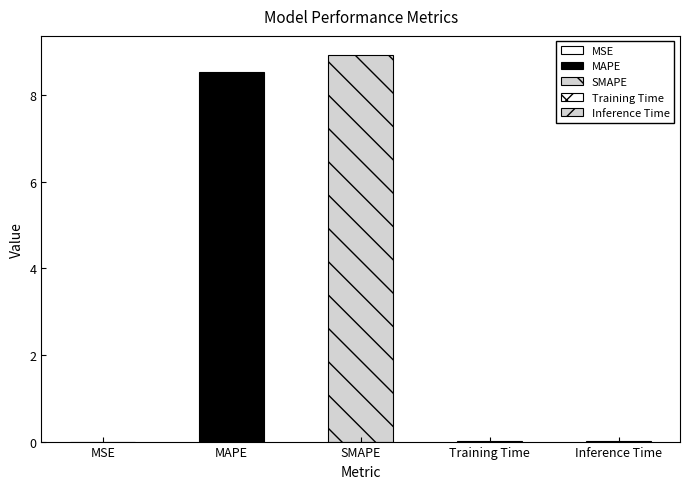

List the labels in order of value, largest first.

SMAPE, MAPE, Inference Time, Training Time, MSE